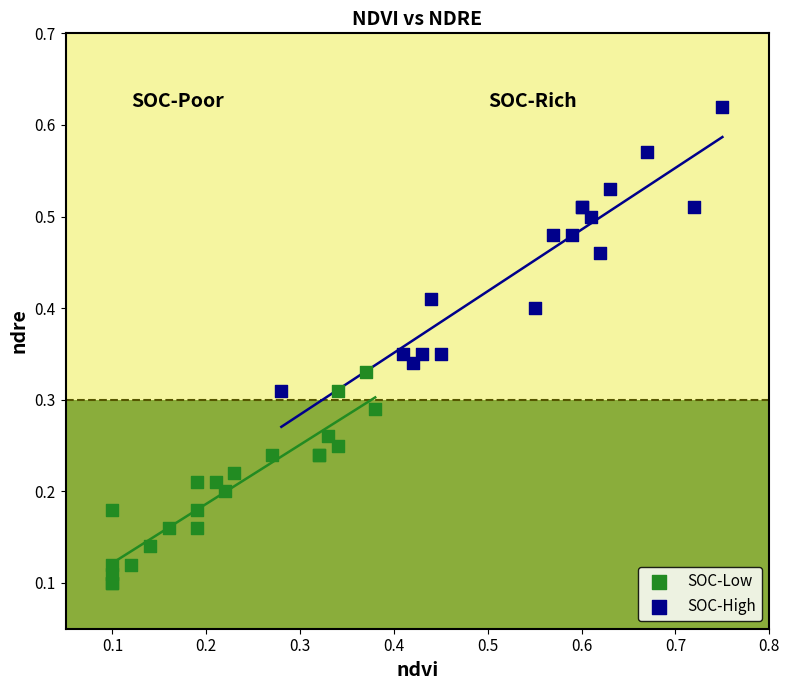

Which series contains the lowest Y value?

SOC-Low